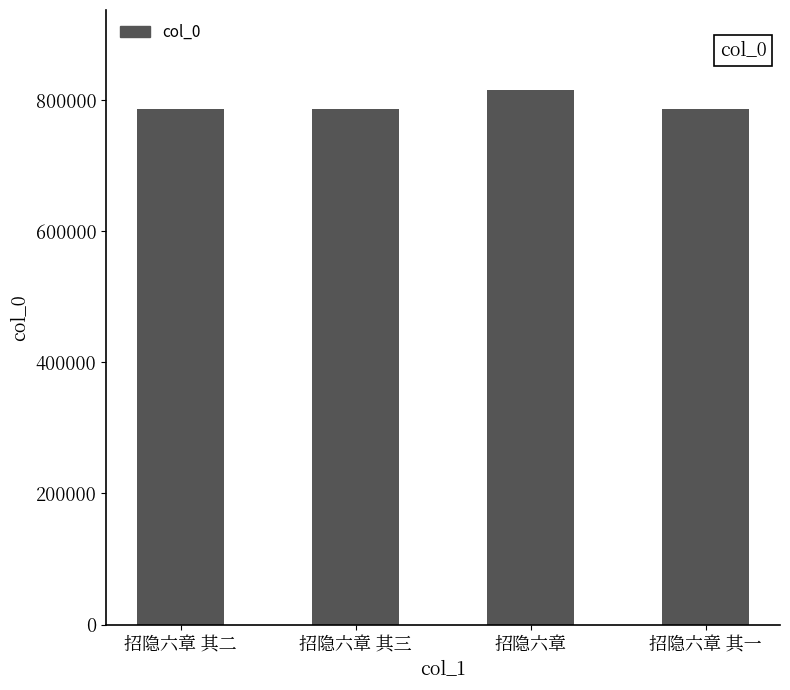

What value does the data have at 招隐六章 其二, to the nearest 100?

786400